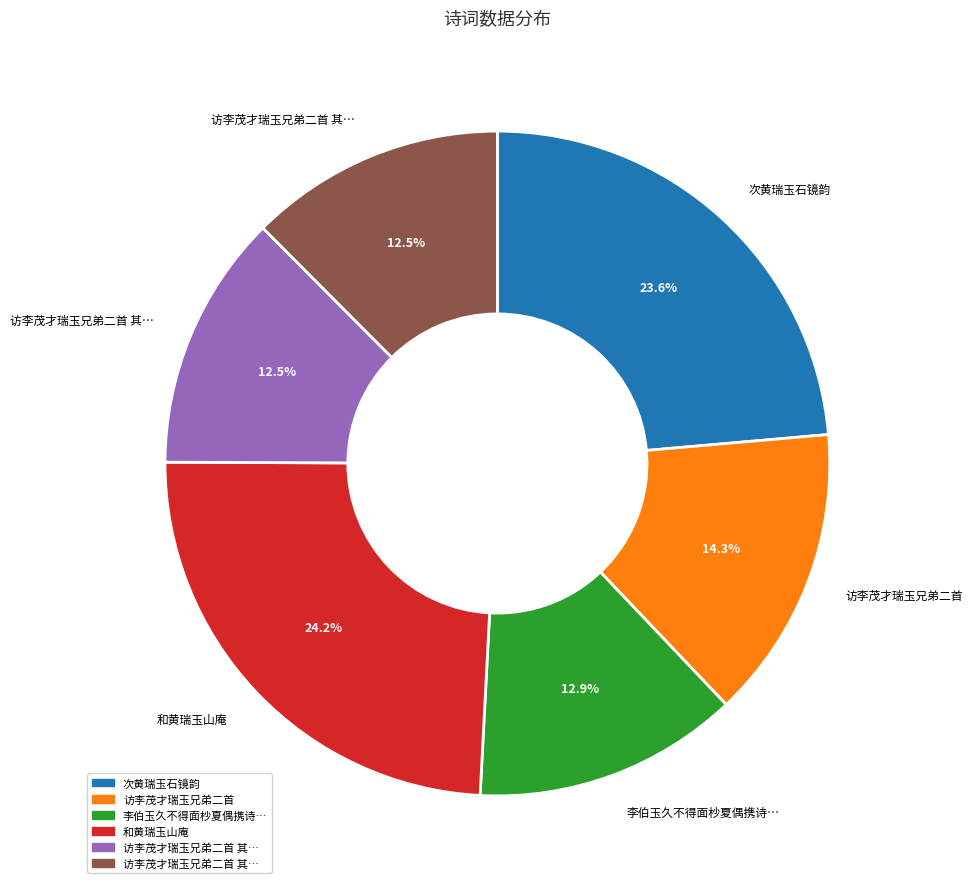

Is there a majority slice in this chart?

No